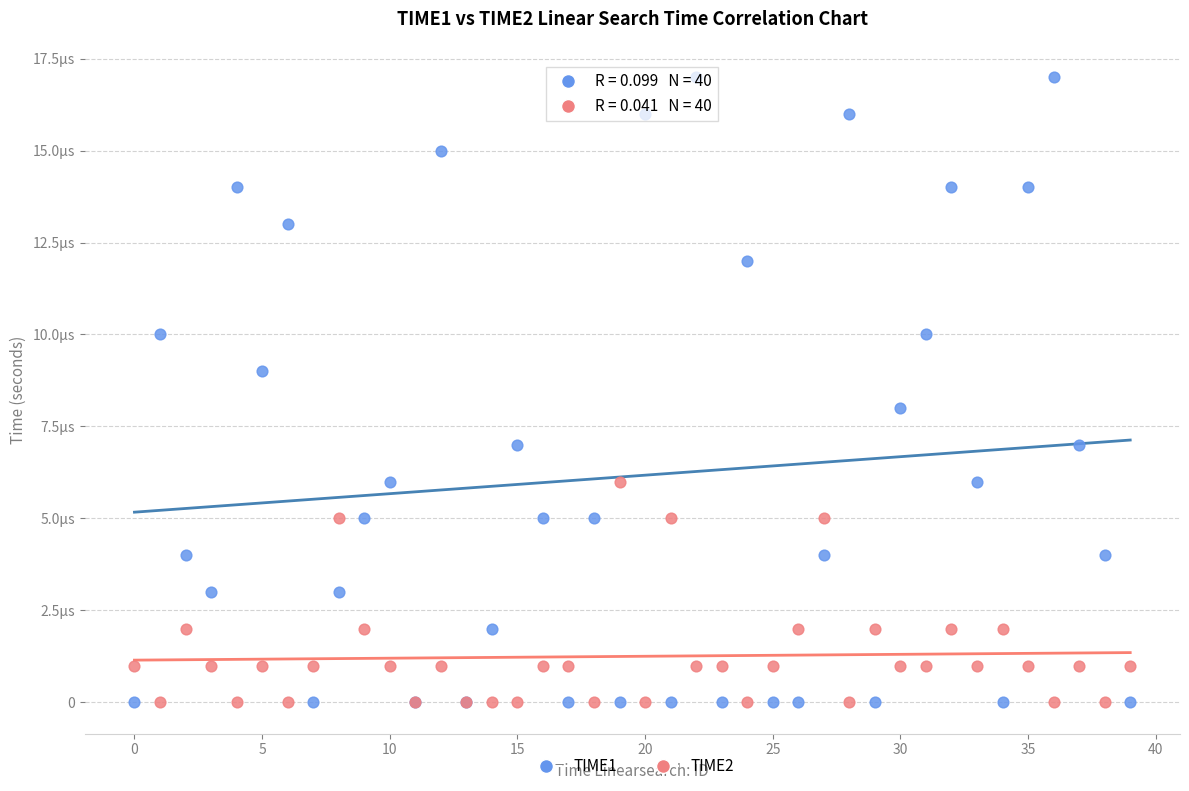

Which series has the largest Y range (max minus min)?

TIME1